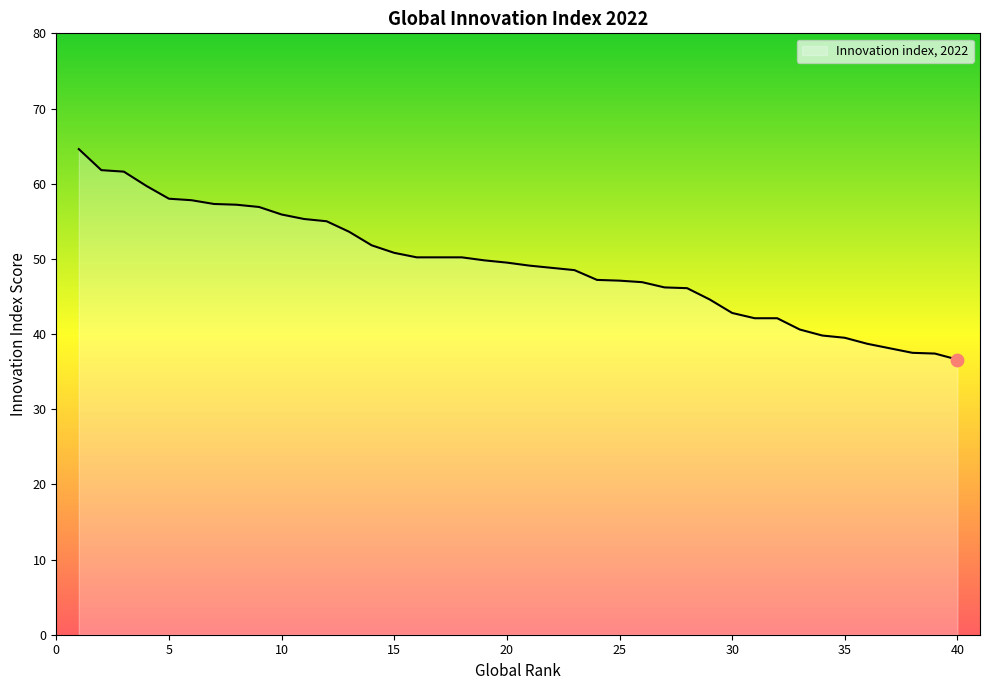

What is the minimum value shown in the chart?

36.6